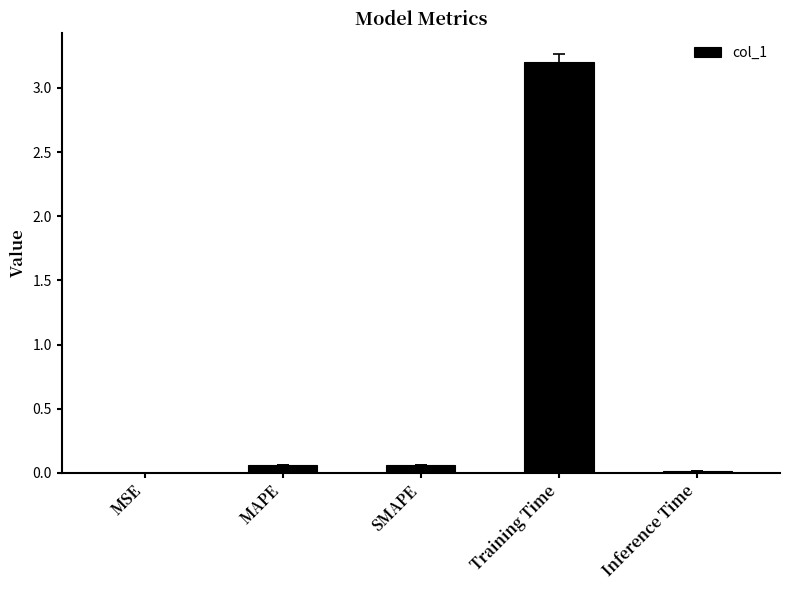

Between MAPE and Inference Time, which is larger?

MAPE